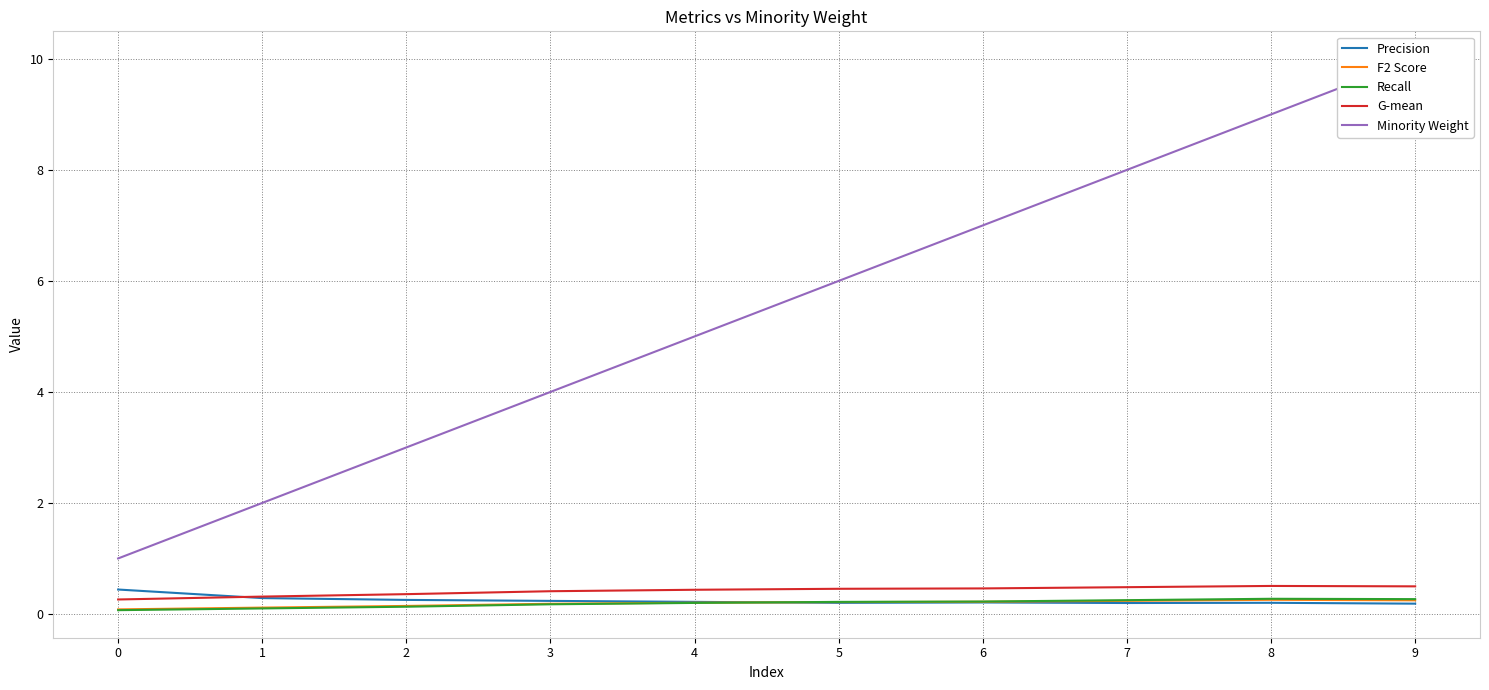

What is the maximum value for Precision?

0.4